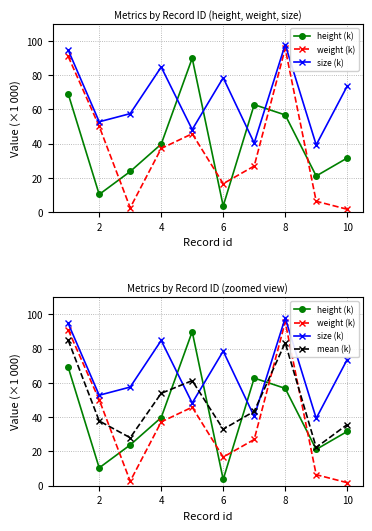

What is the average value of the weight (k) series?

37.4